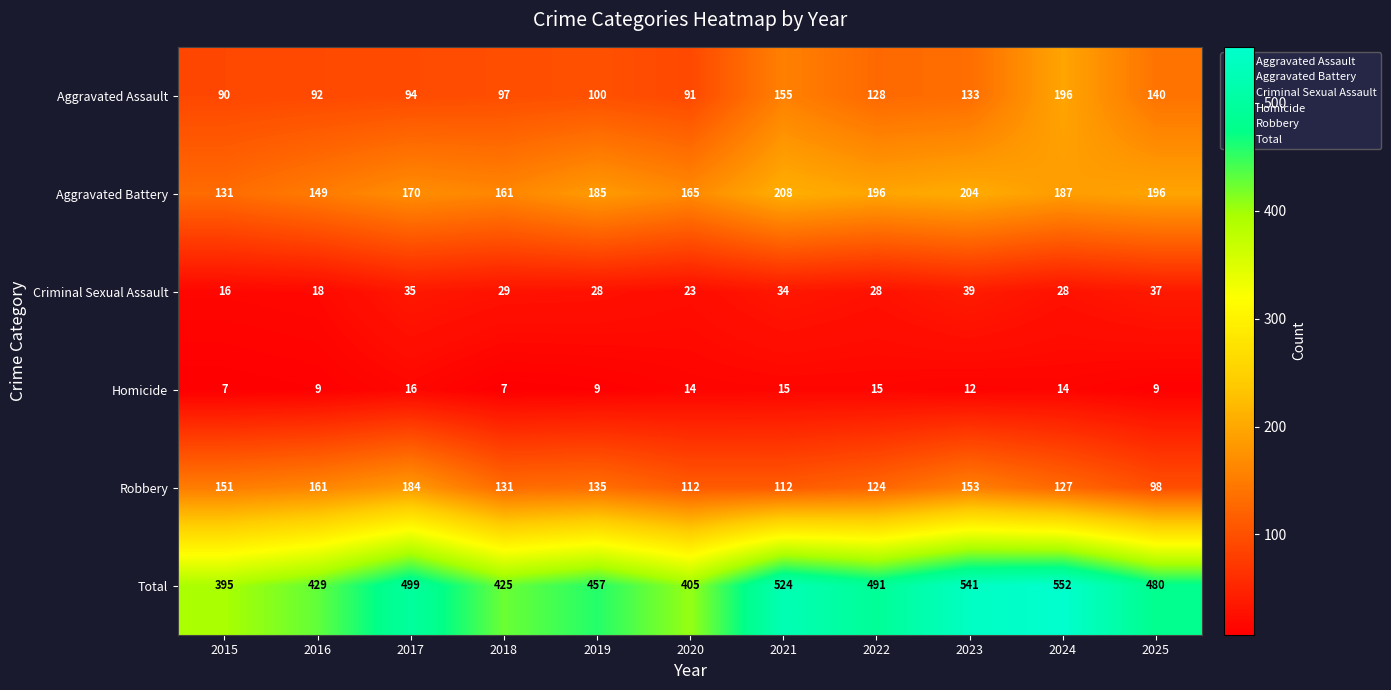

Rank the series by their maximum value, from lowest to highest.

Homicide, Criminal Sexual Assault, Robbery, Aggravated Assault, Aggravated Battery, Total